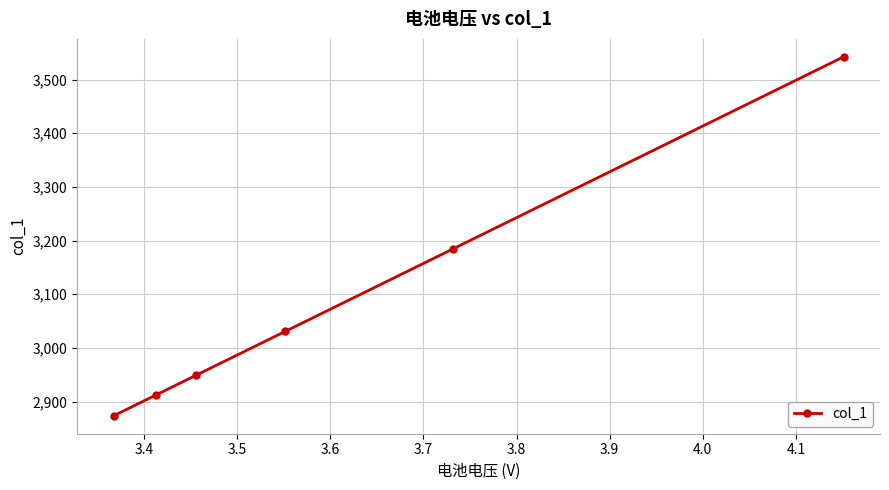

What is the value of the 4th point from the left?

3030.6